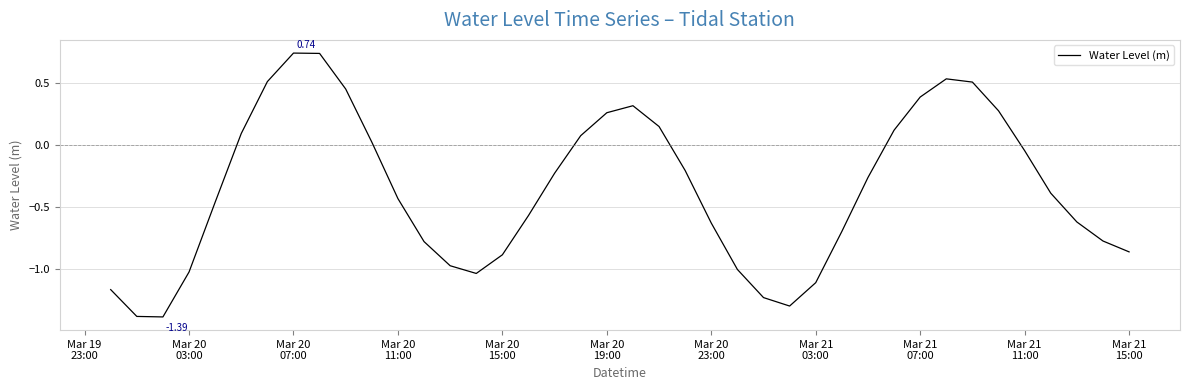

How many values are below zero?

25